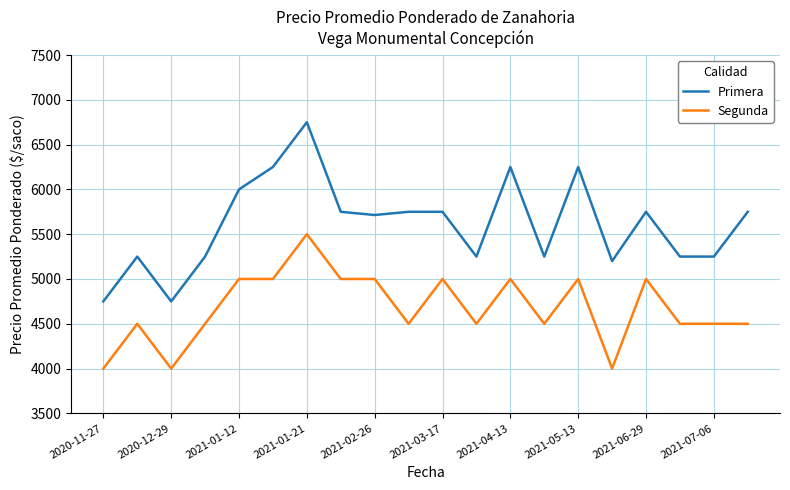

Which series has the largest total across all categories?

Primera